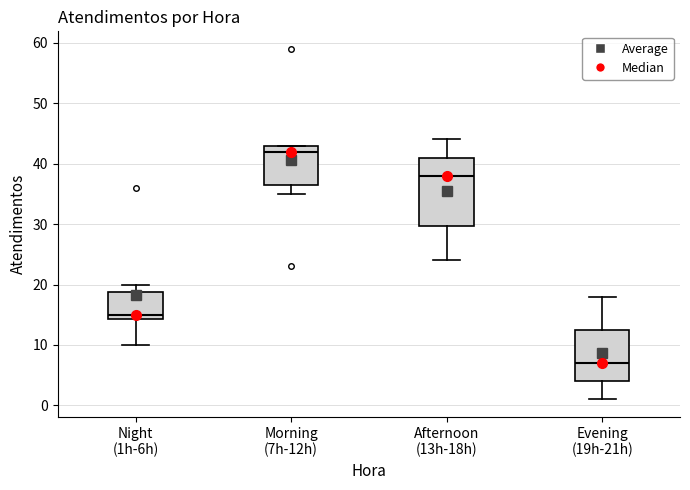

Which box is the tallest, from its lower edge to its upper edge?

Afternoon (13h-18h)